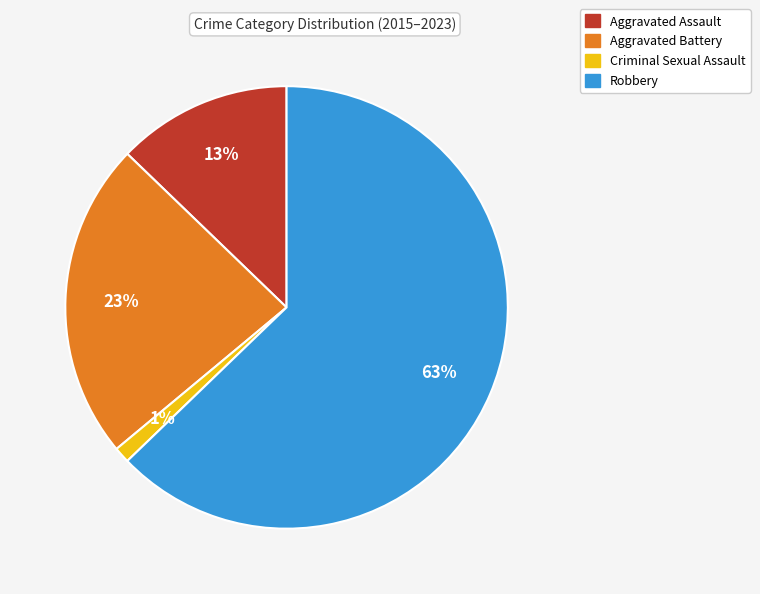

Is there any slice that represents more than half of the pie?

Yes